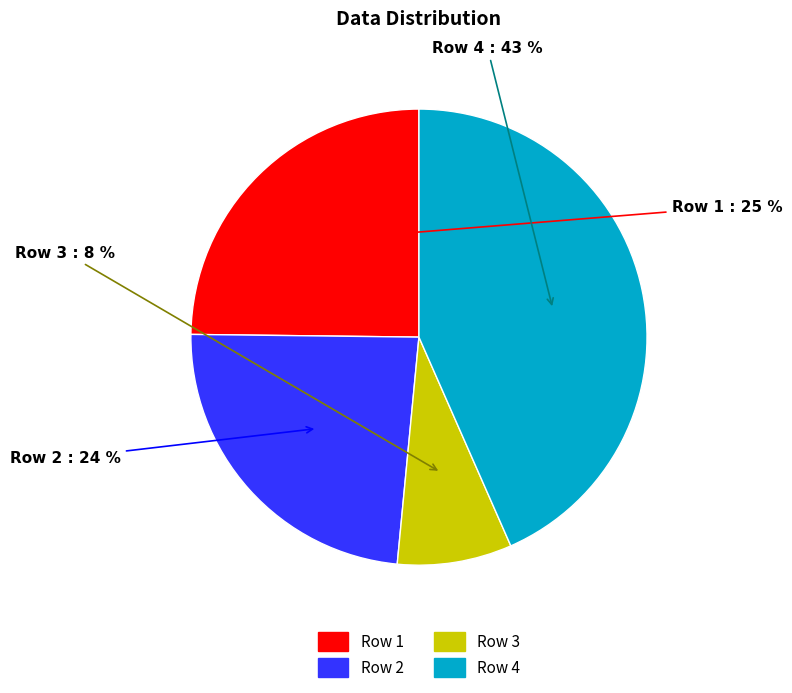

How many segments does this pie chart have?

4